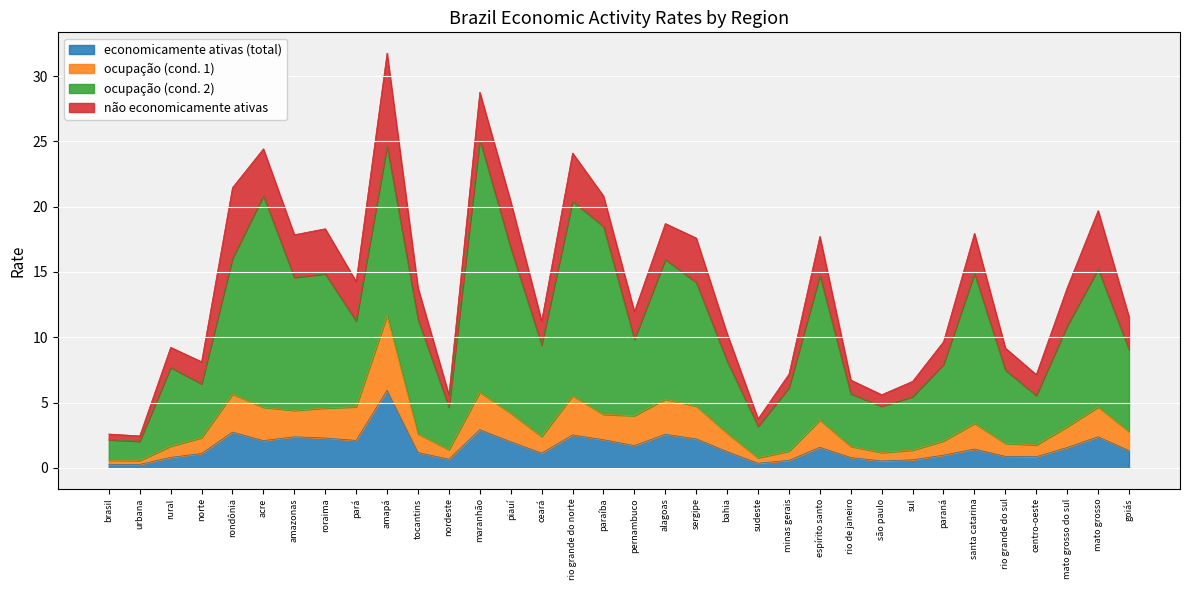

The value of ocupação (cond. 1) at rio de janeiro is 2.3. True or false?

False